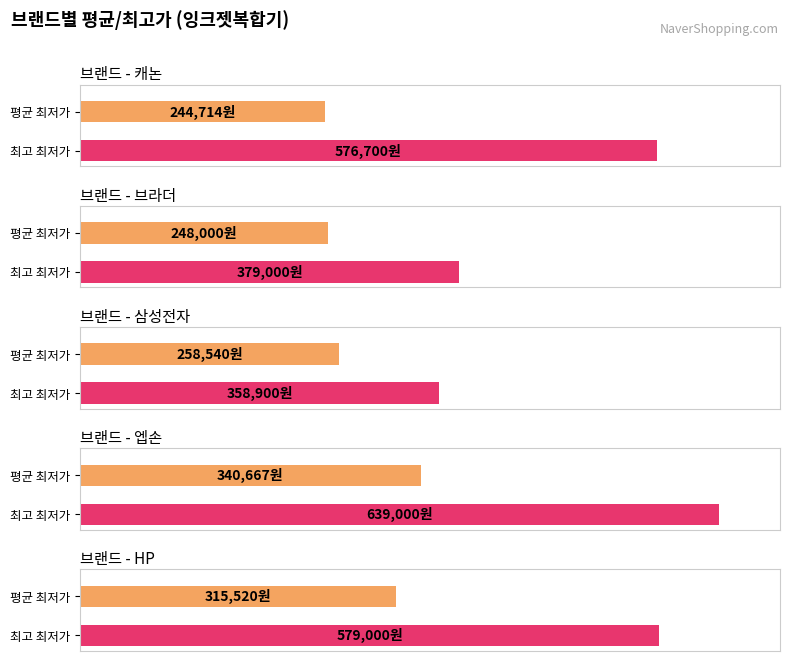

True or false: the data shows 499411 at 엡손.

False